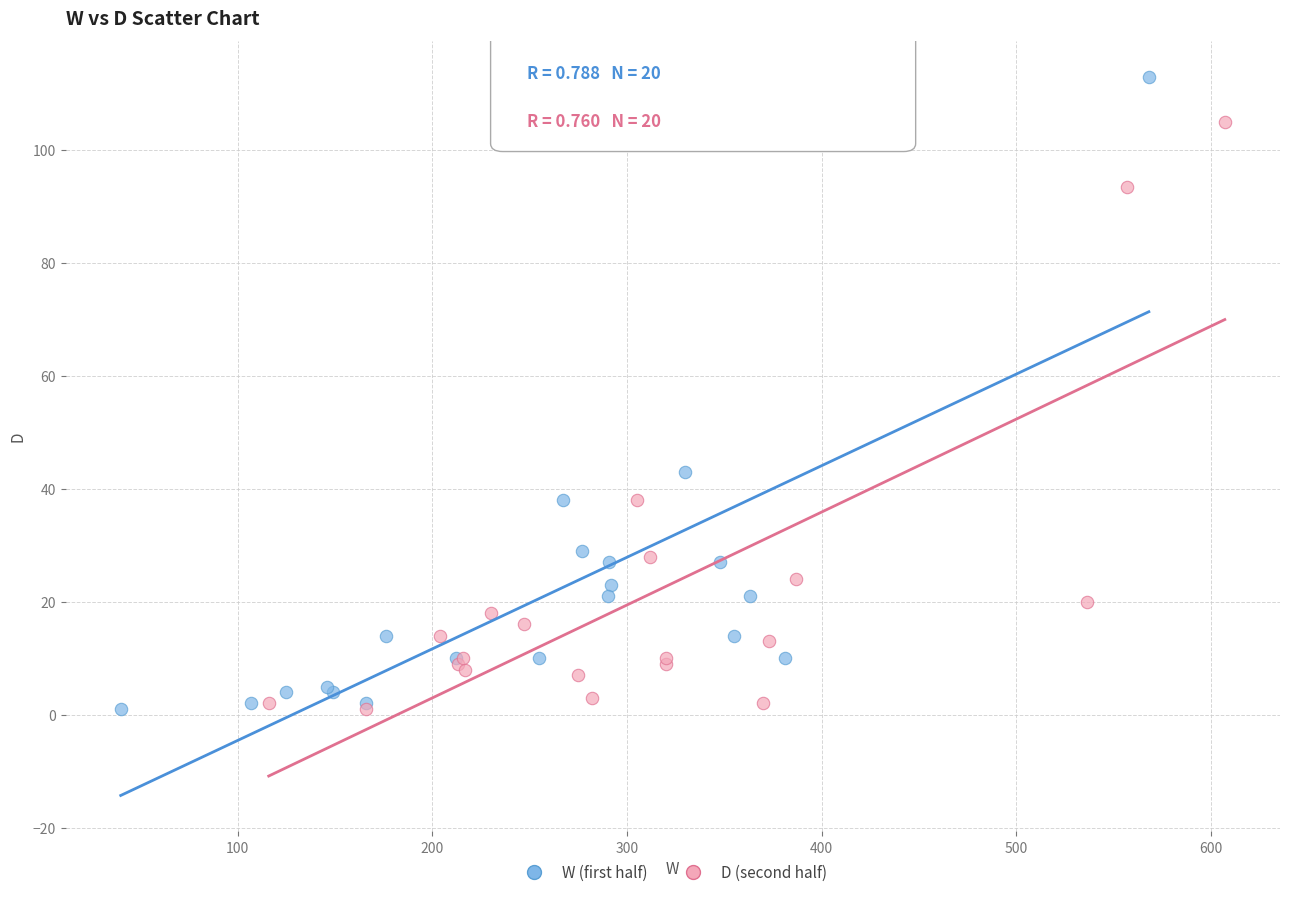

Which series reaches the maximum Y coordinate?

W (first half)